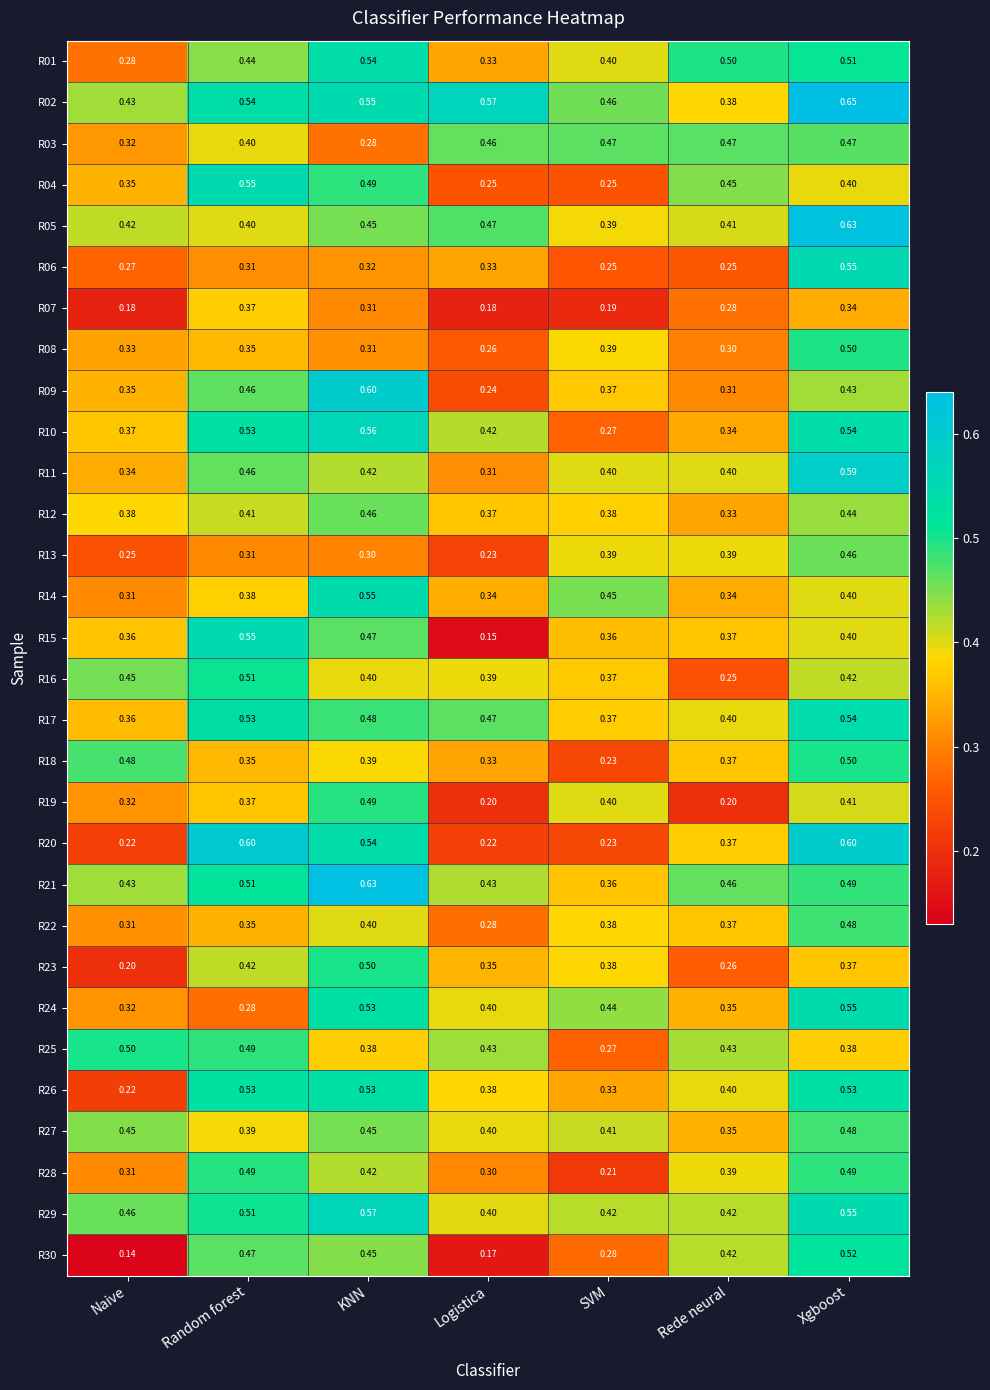

At which label is R21 closest to 0?

SVM